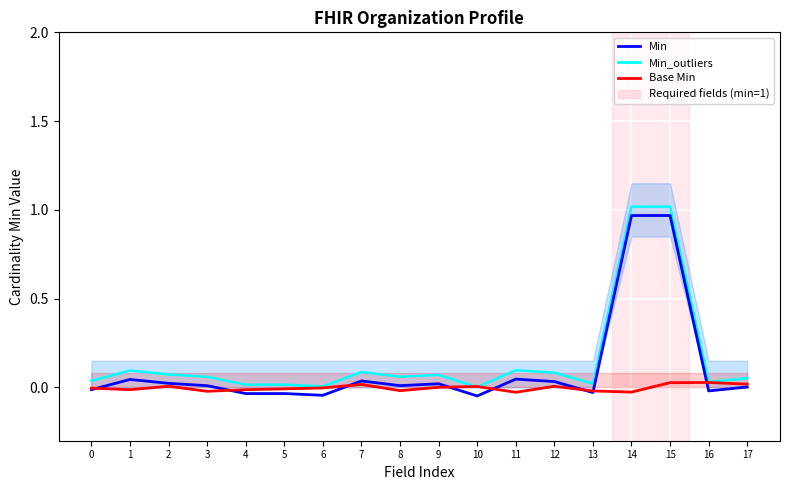

What are all the series names shown in the legend?

Min, Min_outliers, Base Min